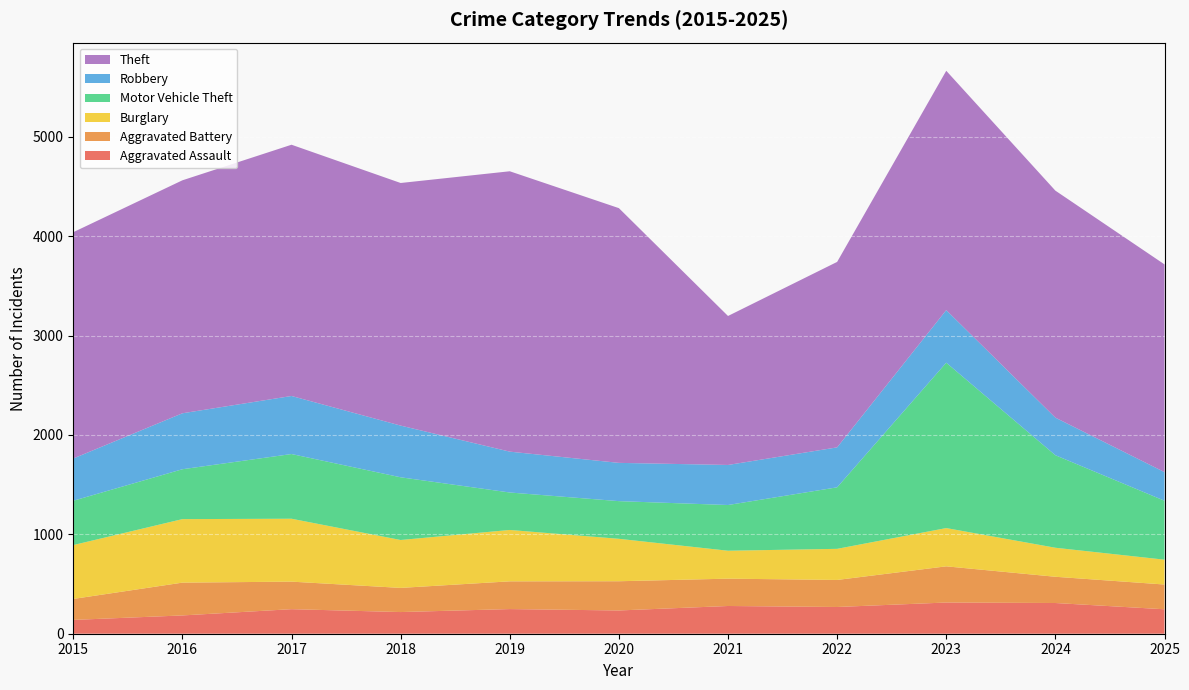

Reading right to left, what are all the values shown in this chart?

Aggravated Assault: 2025=246	2024=309	2023=314	2022=269	2021=279	2020=234	2019=248	2018=218	2017=247	2016=184	2015=139
Aggravated Battery: 2025=249	2024=264	2023=364	2022=272	2021=275	2020=294	2019=279	2018=243	2017=277	2016=330	2015=211
Burglary: 2025=250	2024=292	2023=385	2022=313	2021=281	2020=427	2019=517	2018=482	2017=633	2016=639	2015=542
Motor Vehicle Theft: 2025=593	2024=931	2023=1664	2022=619	2021=460	2020=379	2019=377	2018=631	2017=651	2016=502	2015=446
Robbery: 2025=288	2024=378	2023=529	2022=402	2021=403	2020=385	2019=411	2018=520	2017=584	2016=563	2015=425
Theft: 2025=2090	2024=2284	2023=2408	2022=1866	2021=1499	2020=2563	2019=2821	2018=2441	2017=2528	2016=2344	2015=2277